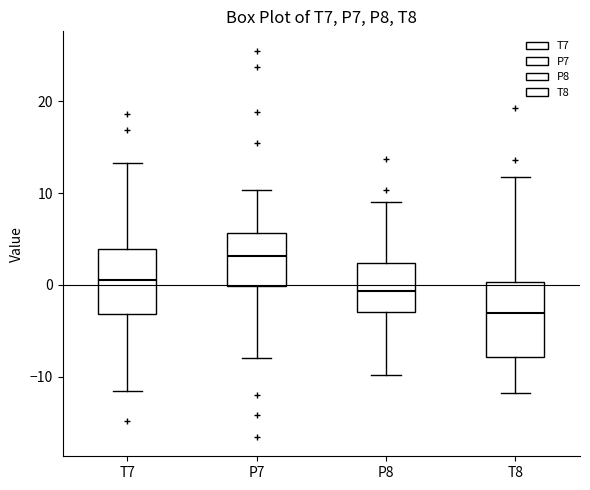

Comparing the boxes themselves (not the whiskers), which one is the tallest?

T8